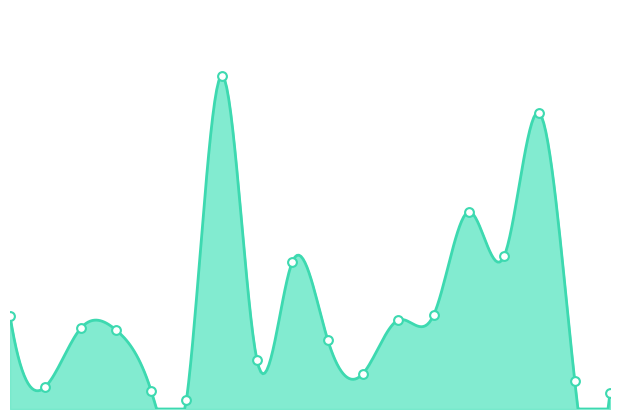

Approximately how many times larger is the value at 5 compared to 3?

0.2